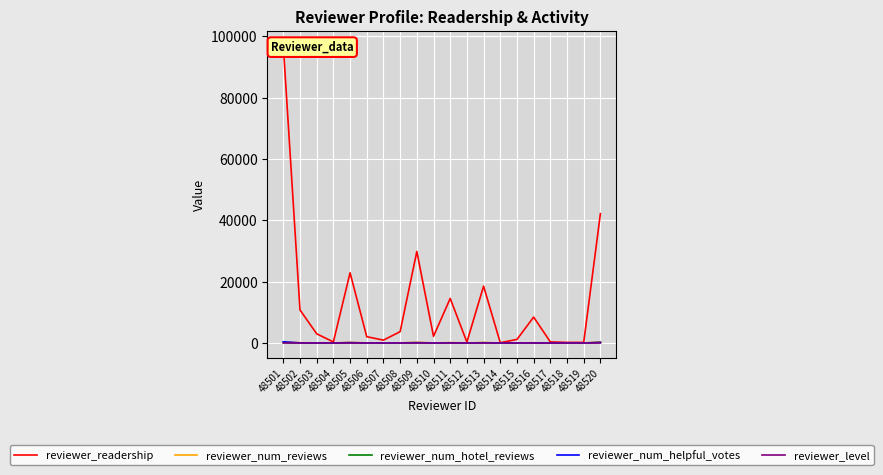

Count the number of categories in the chart.

20